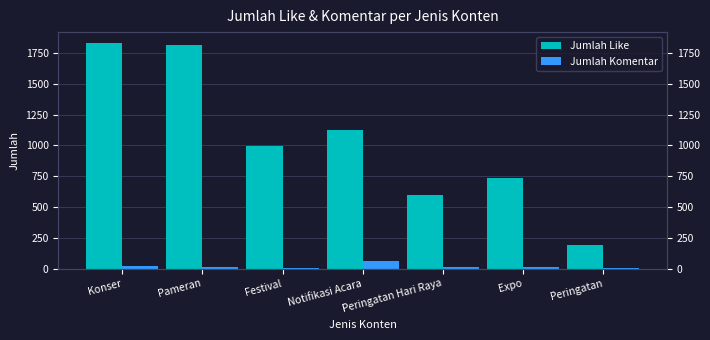

How many groups of bars are there?

7